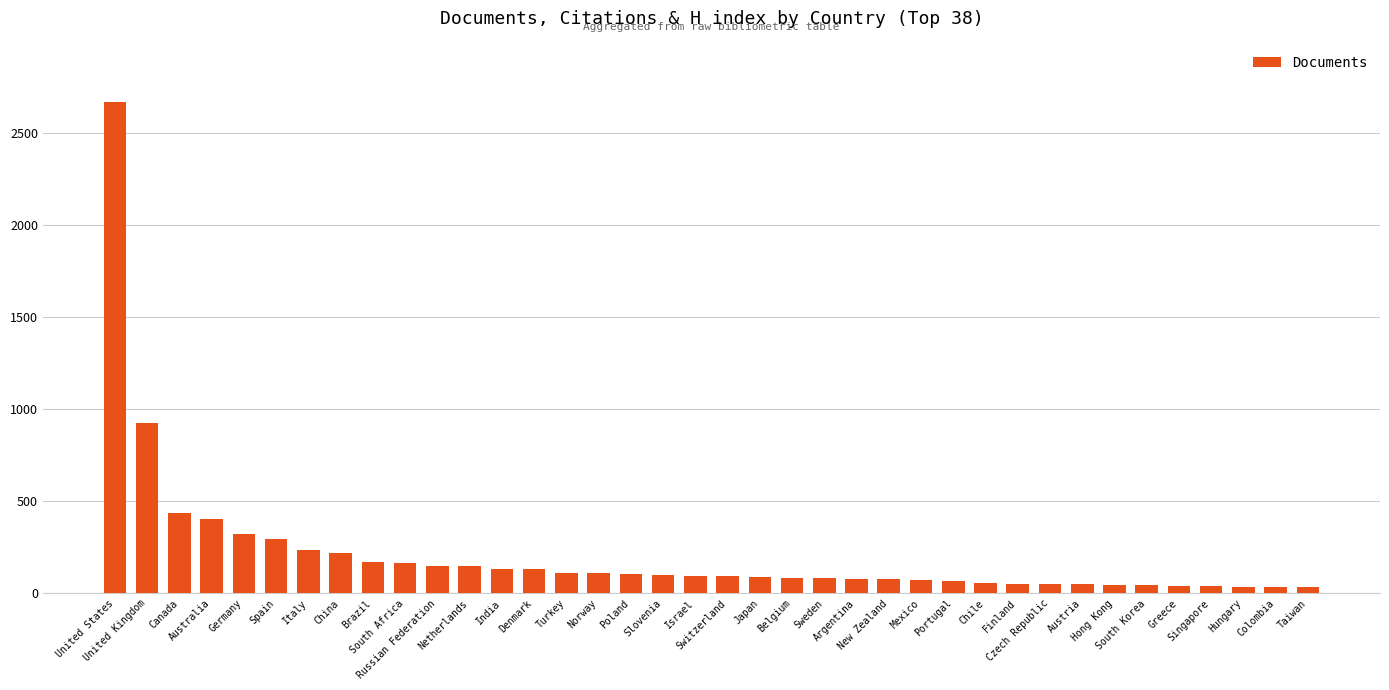

Which category has the highest value across all series?

United States